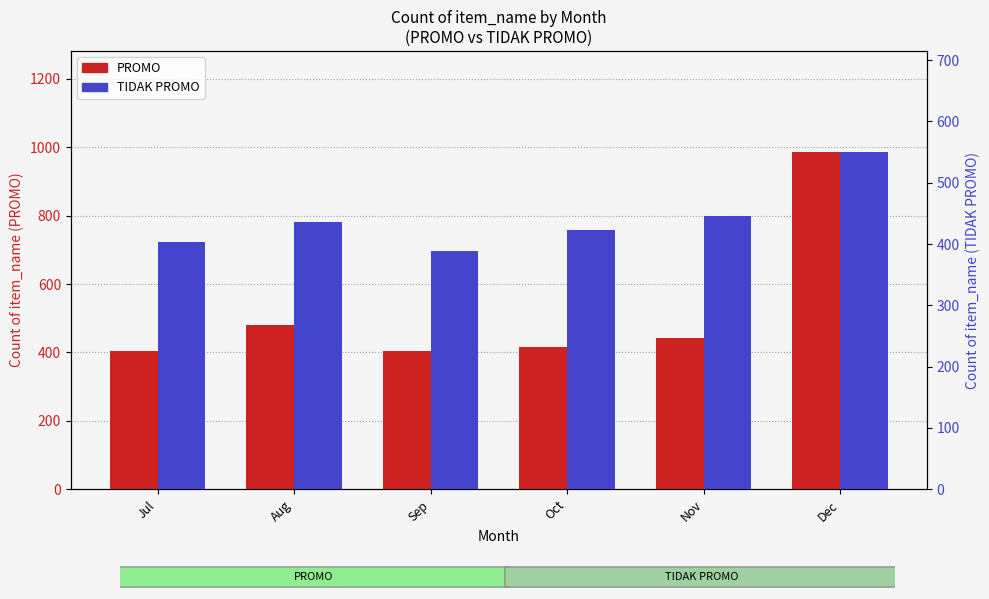

What is the average value of the PROMO series?

522